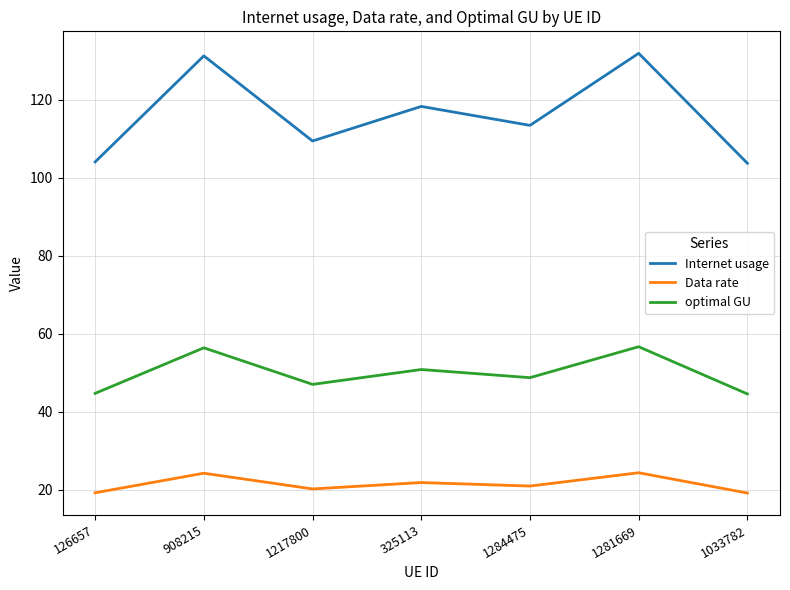

What is the total value across all series at 126657?

168.0